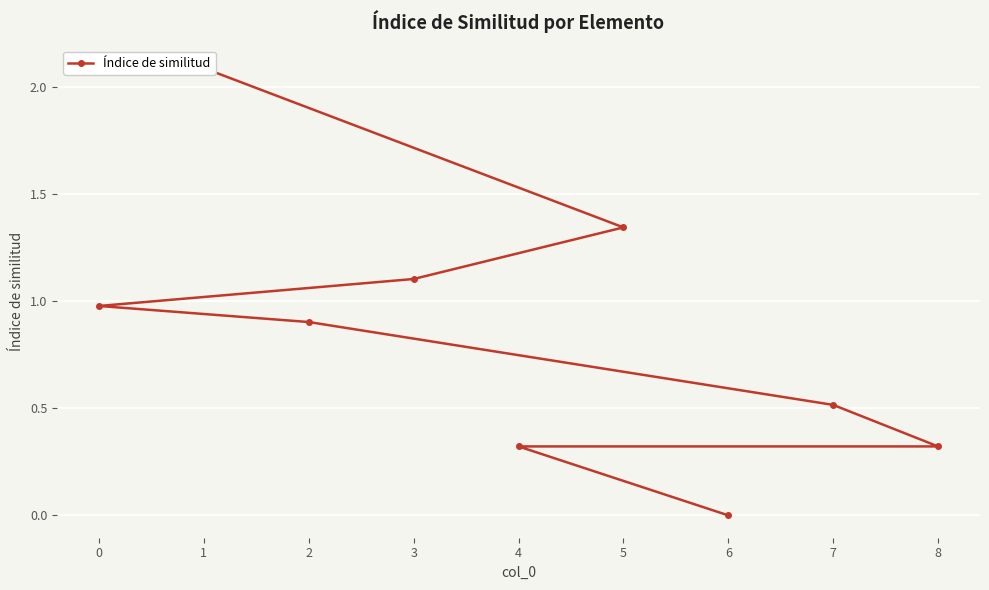

What is the difference between the values at 1 and 0?

1.1